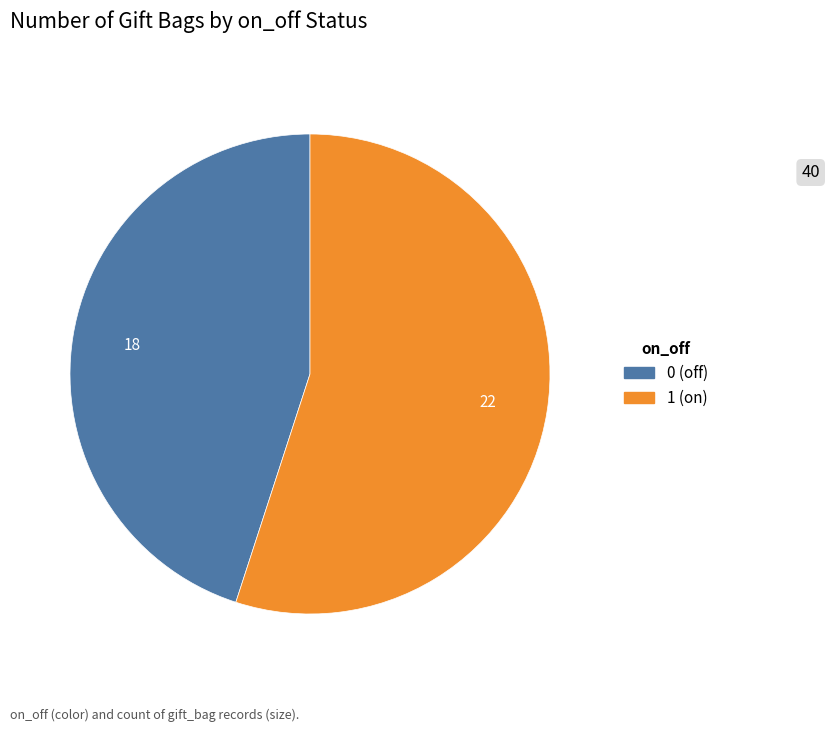

Is there a majority slice in this chart?

Yes